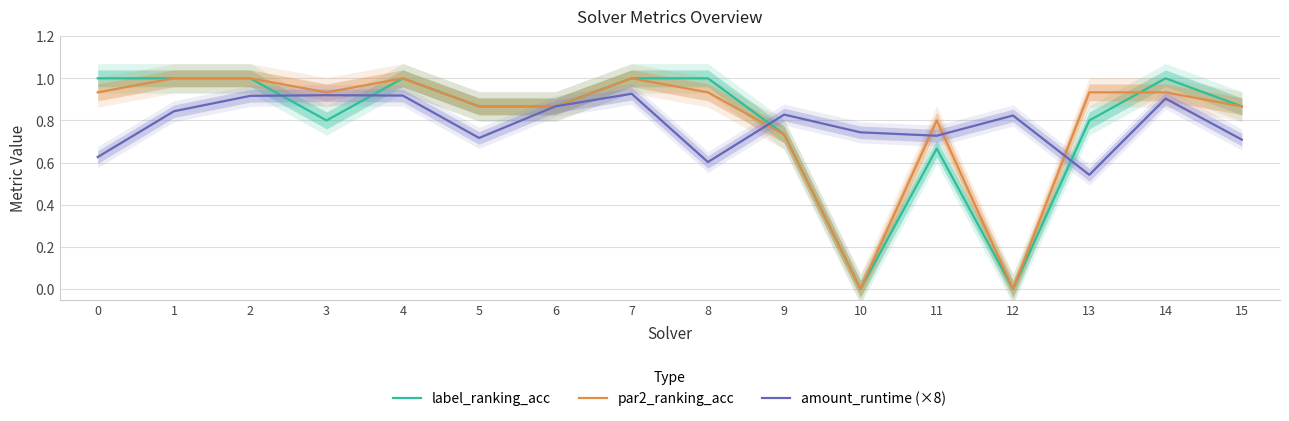

At how many categories does at least one series exceed 0?

16